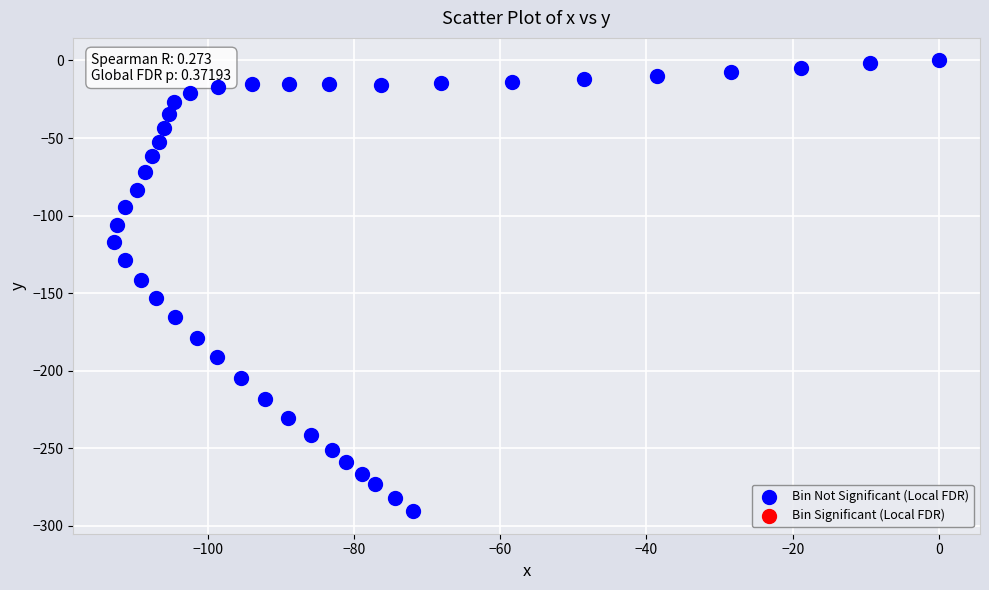

What Y value in the scatter plot is closest to -145?

-141.5